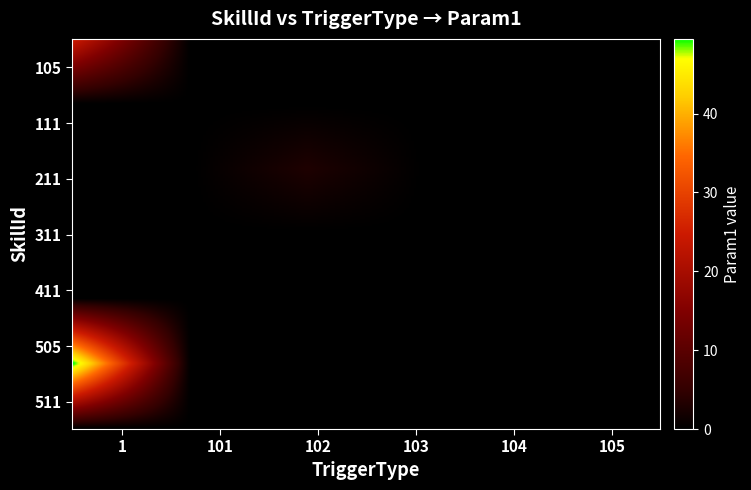

Reading left to right, list all the values displayed in this chart.

105: 25	0	0	0	0	0
111: 0	0	0	0	0	0
211: 0	0	3	0	0	0
311: 0	0	0	0	0	0
411: 0	0	0	0	0	0
505: 50	0	0	0	0	0
511: 0	0	0	0	0	0